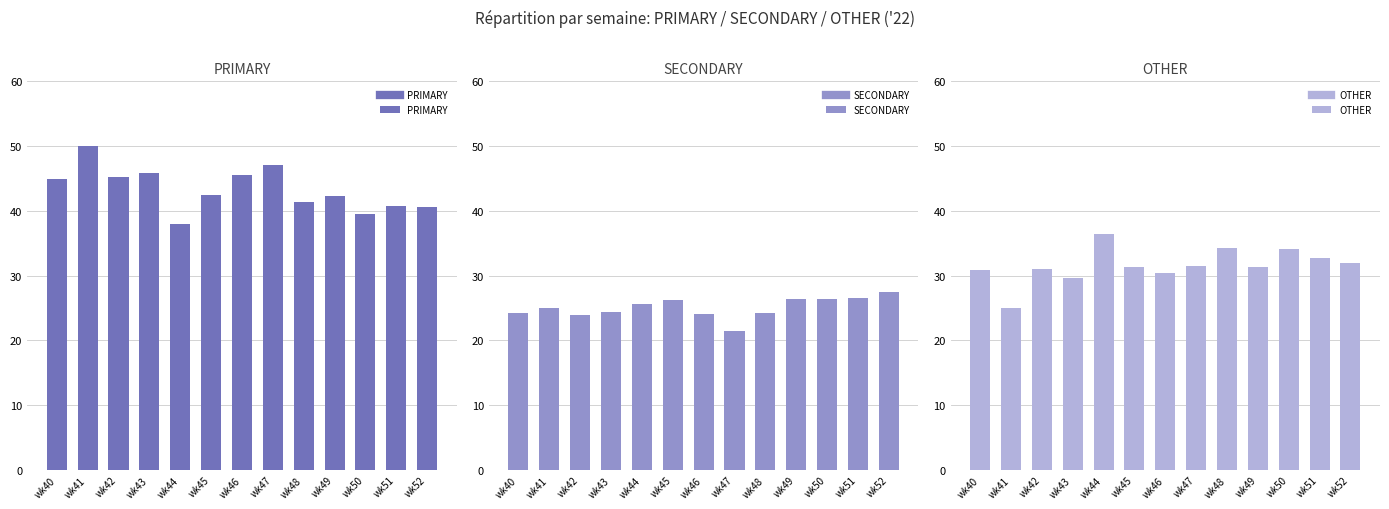

Is the value of OTHER at wk41 greater than the value of PRIMARY at wk40?

No